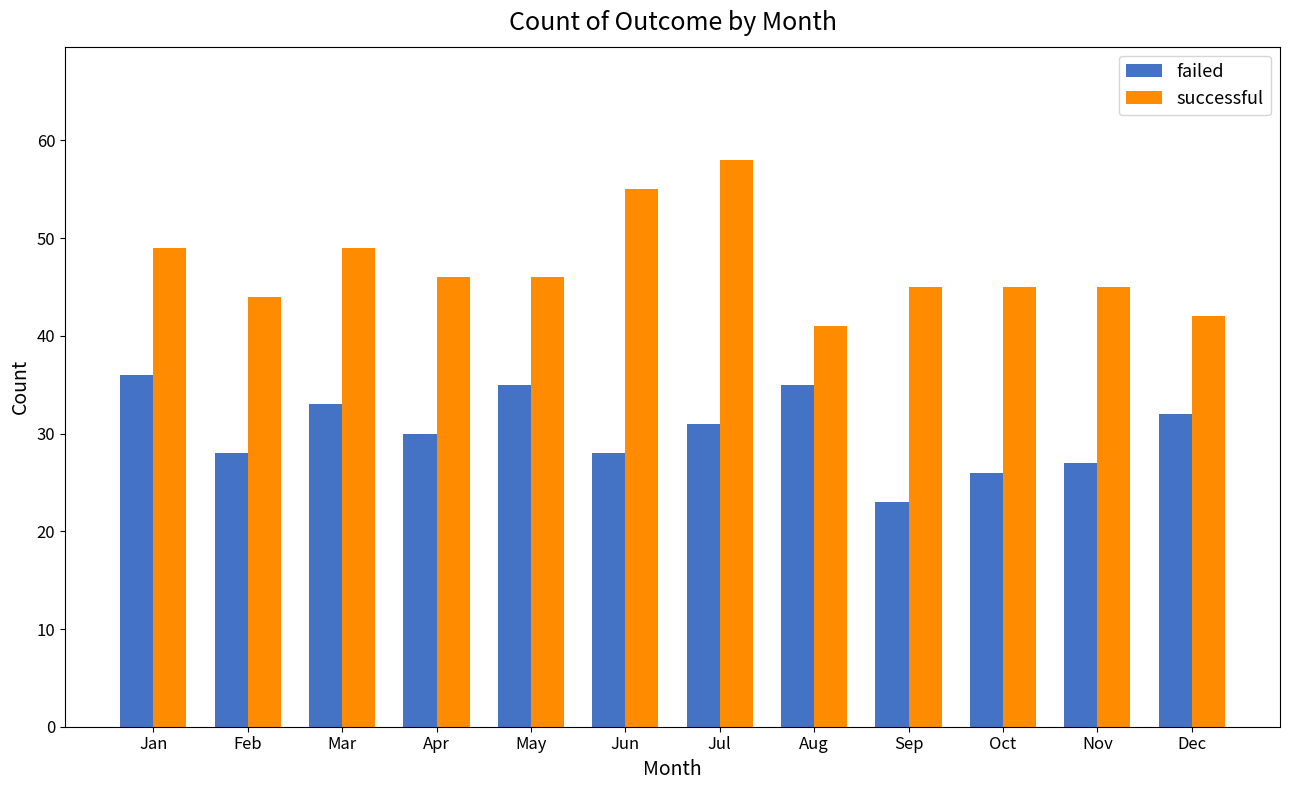

At Jul, list the series in order from largest to smallest.

successful, failed